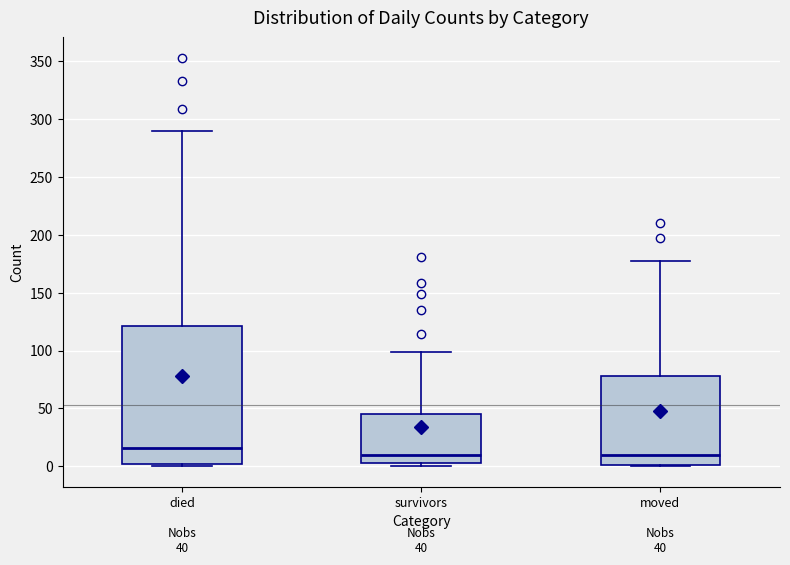

Comparing the boxes themselves (not the whiskers), which one is the tallest?

died